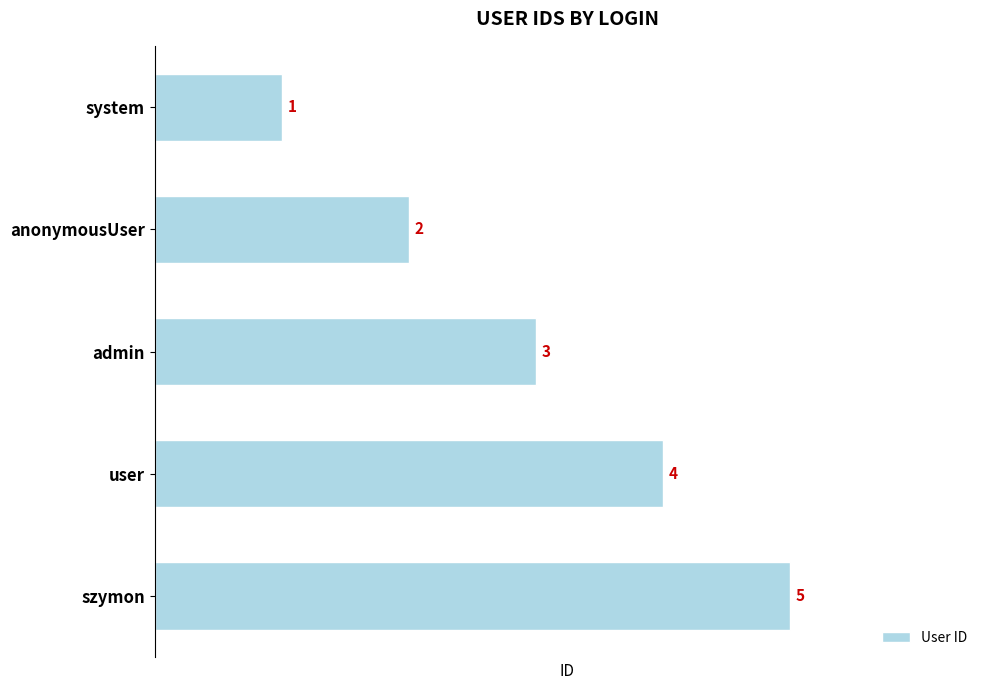

What is the smallest value displayed?

1